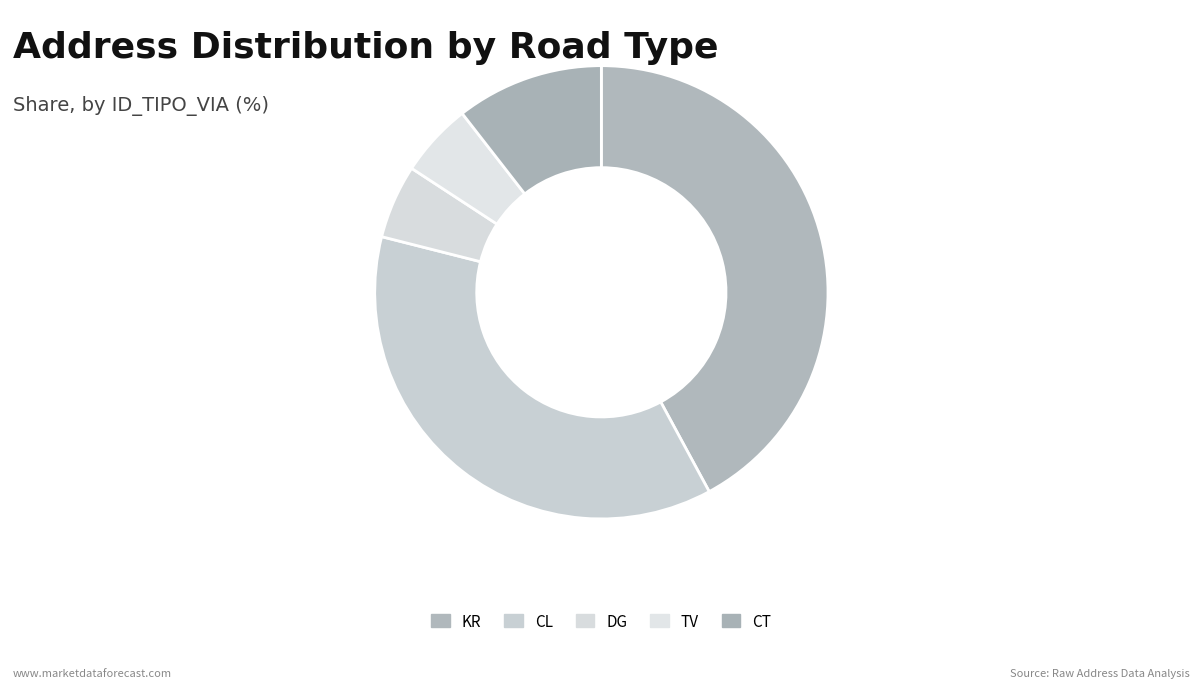

True or false: KR accounts for 42% of the total.

True